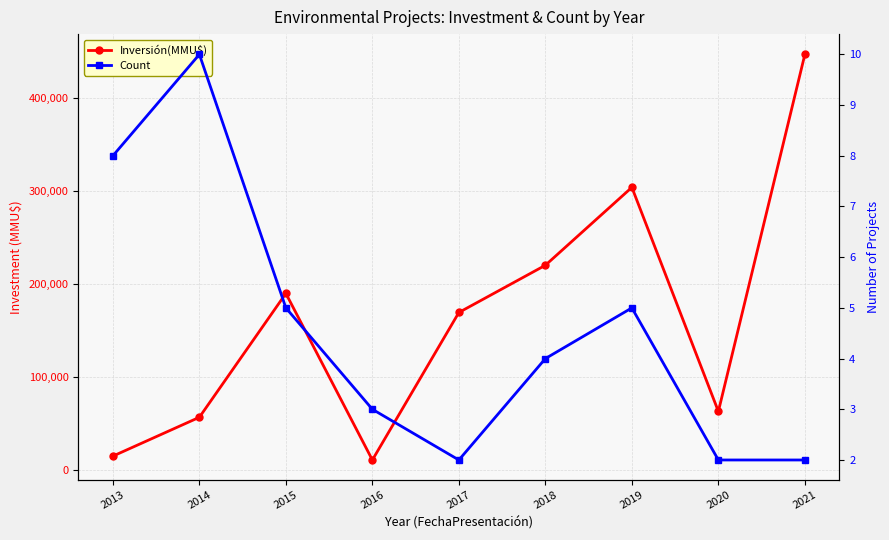

Which series has the largest total across all categories?

Inversión(MMU$)